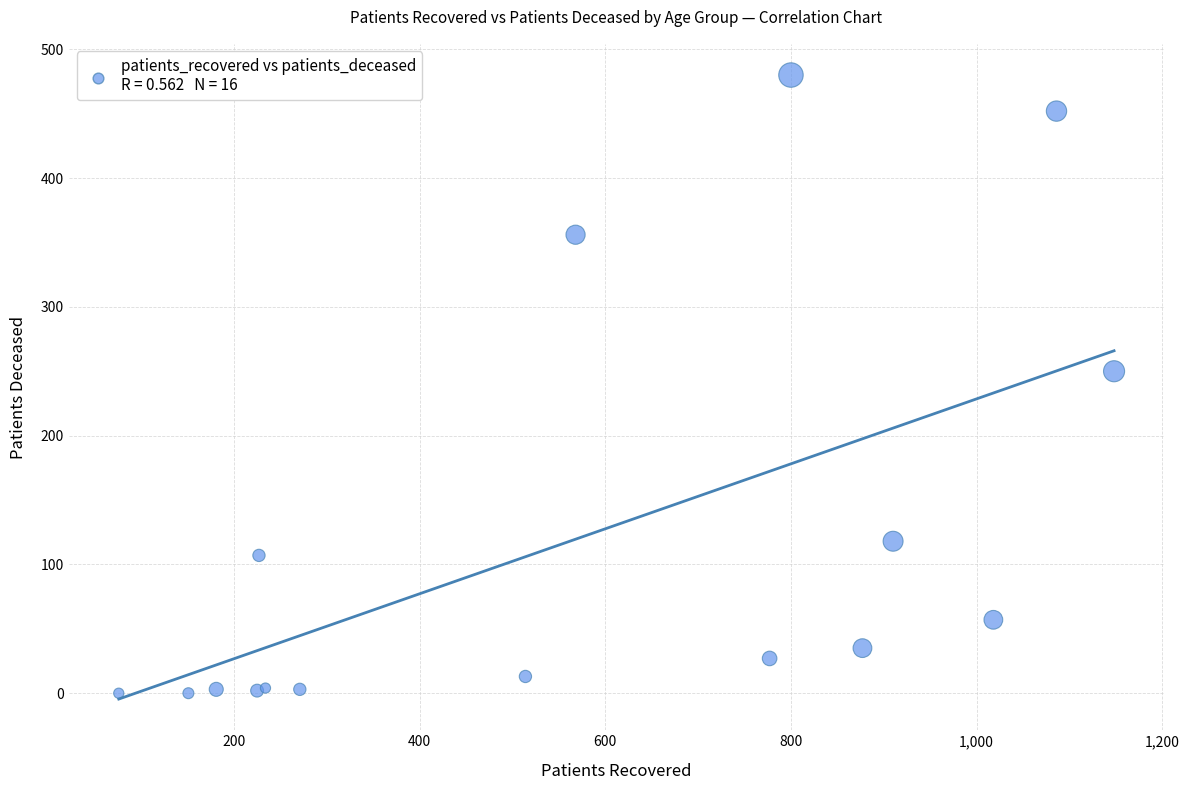

What Y value in the scatter plot is closest to 240?

250